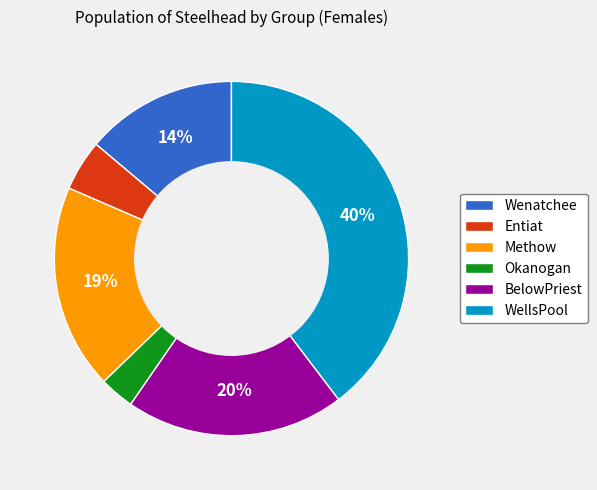

What is the smallest slice in the pie chart?

Okanogan